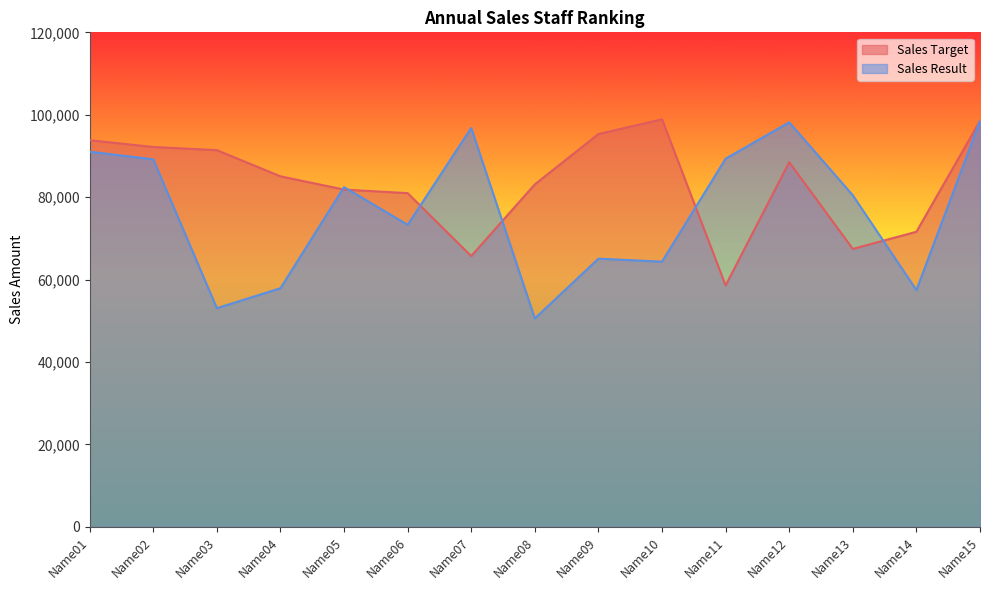

What are all the series names shown in the legend?

Sales Target, Sales Result